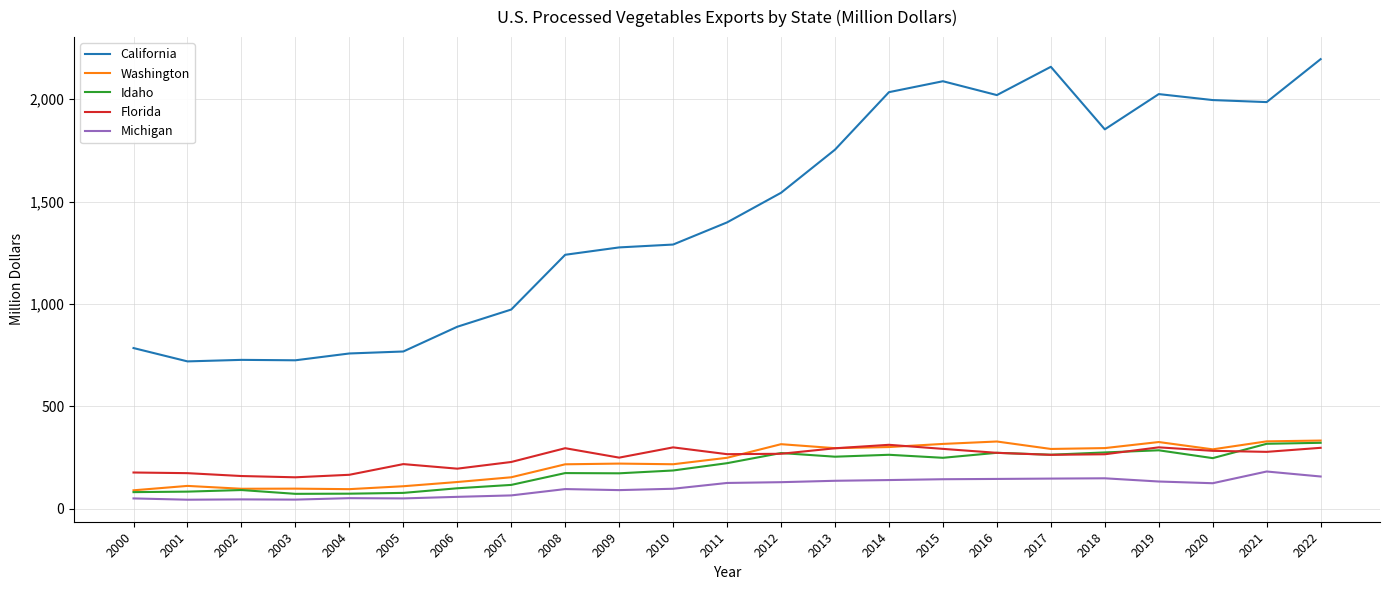

What is the sum of the Idaho values at 2018 and 2008?

447.4